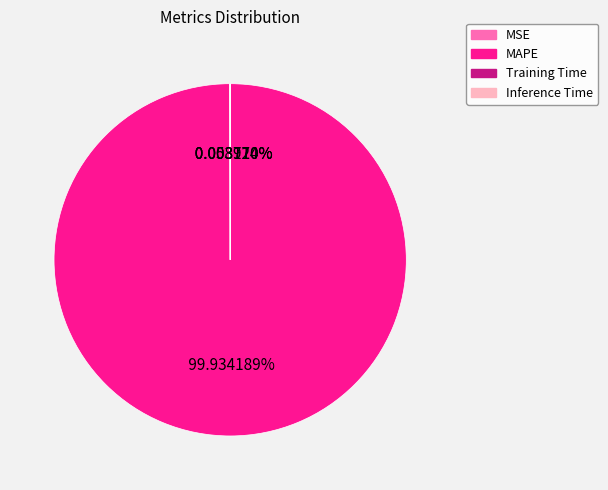

True or false: MAPE accounts for 100% of the total.

True